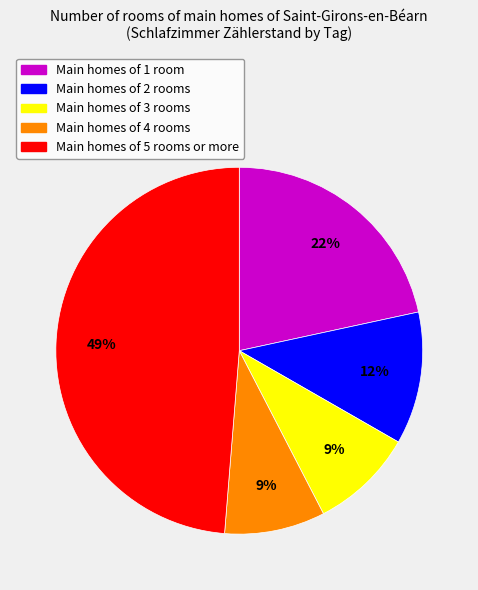

Is Main homes of 5 rooms or more the majority of the pie?

No